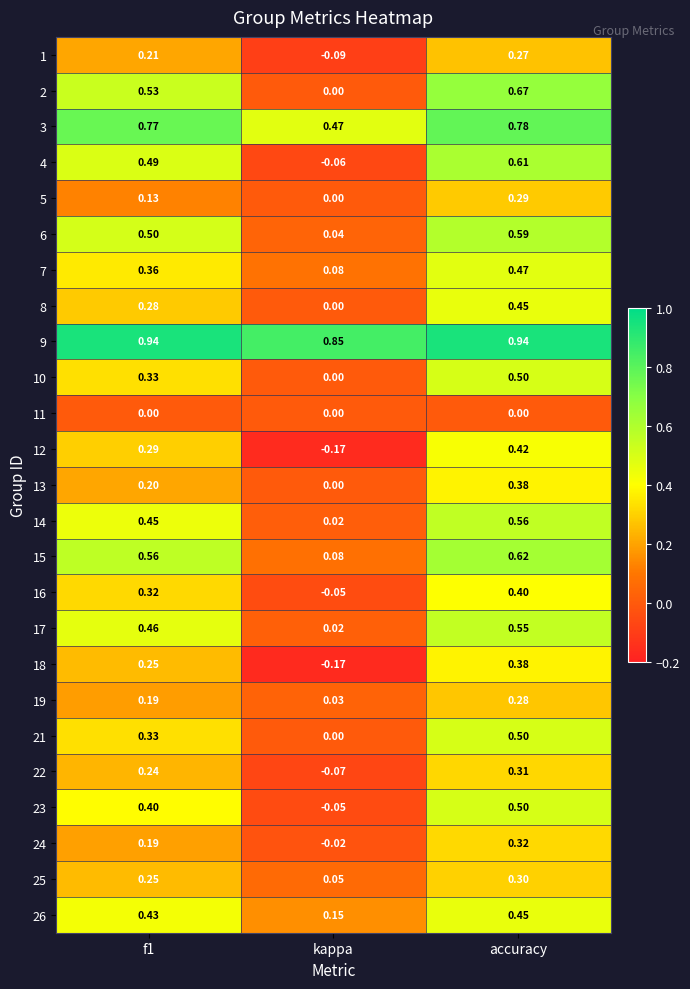

At which label is 9 closest to 0?

kappa